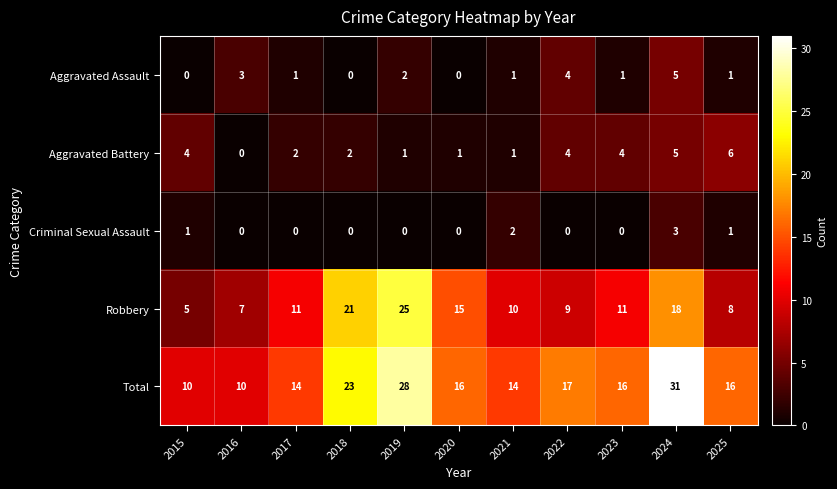

Count the Aggravated Assault values in the range 0 to 3.

9